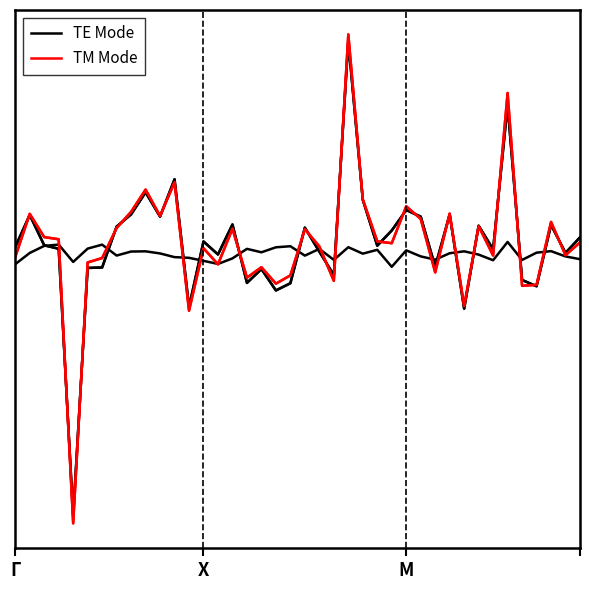

Which series ends up on top after the final intersection of TE Mode and TM Mode?

TE Mode